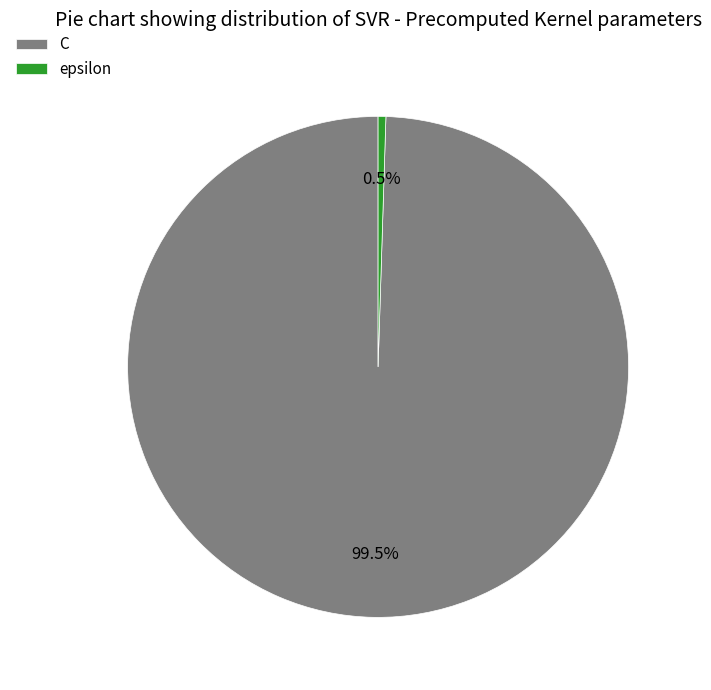

Which category has the smallest portion of the pie?

epsilon